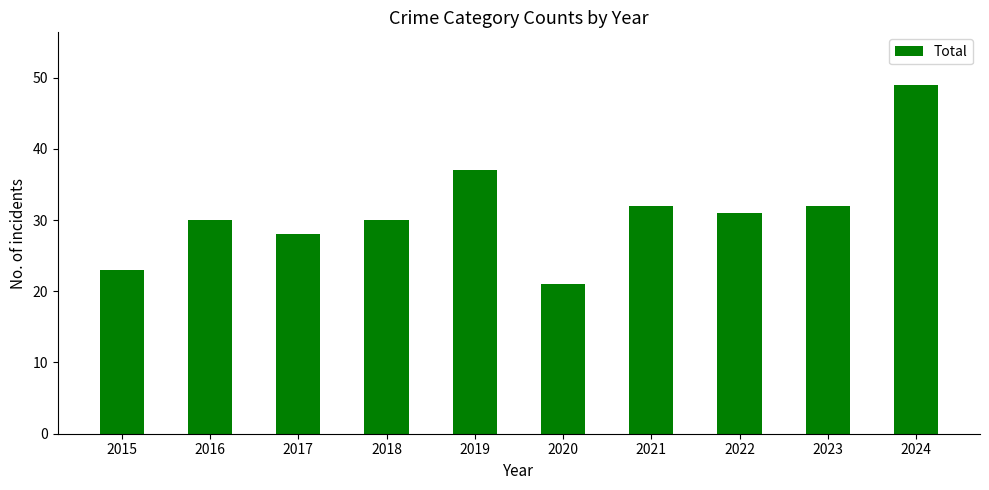

True or false: the data shows 32 at 2023.

True